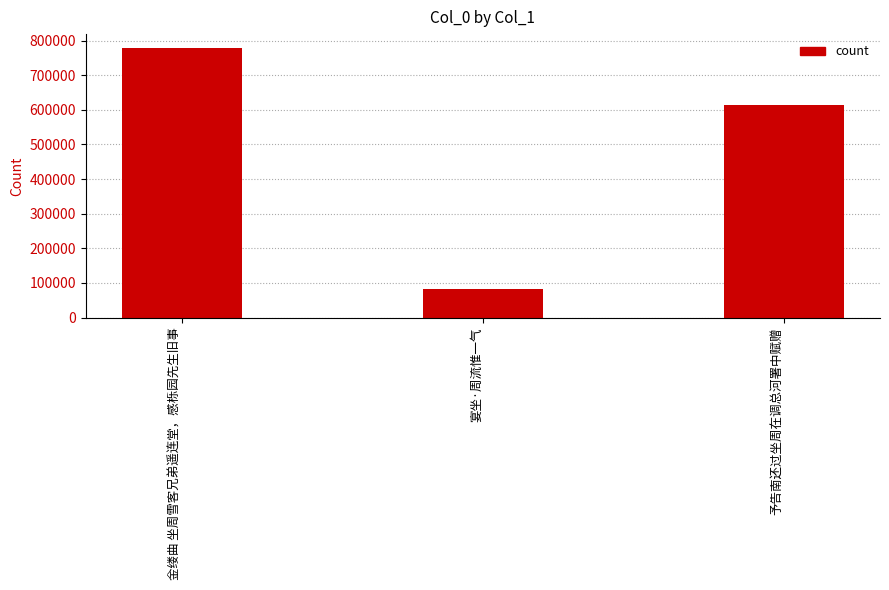

Which category has the lowest value across all series?

宴坐·周流惟一气